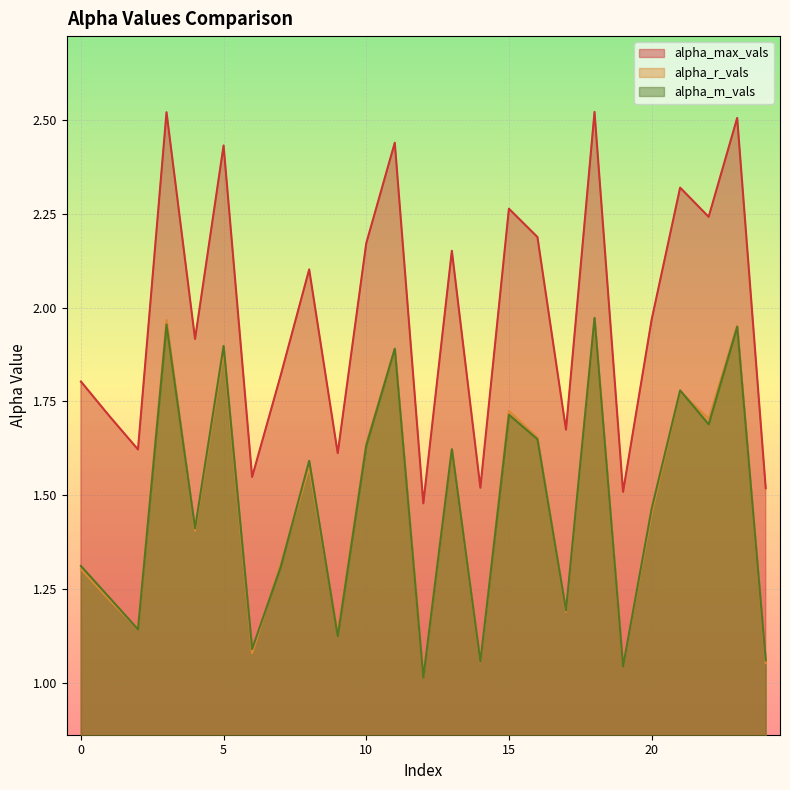

Which series has the largest total across all categories?

alpha_max_vals